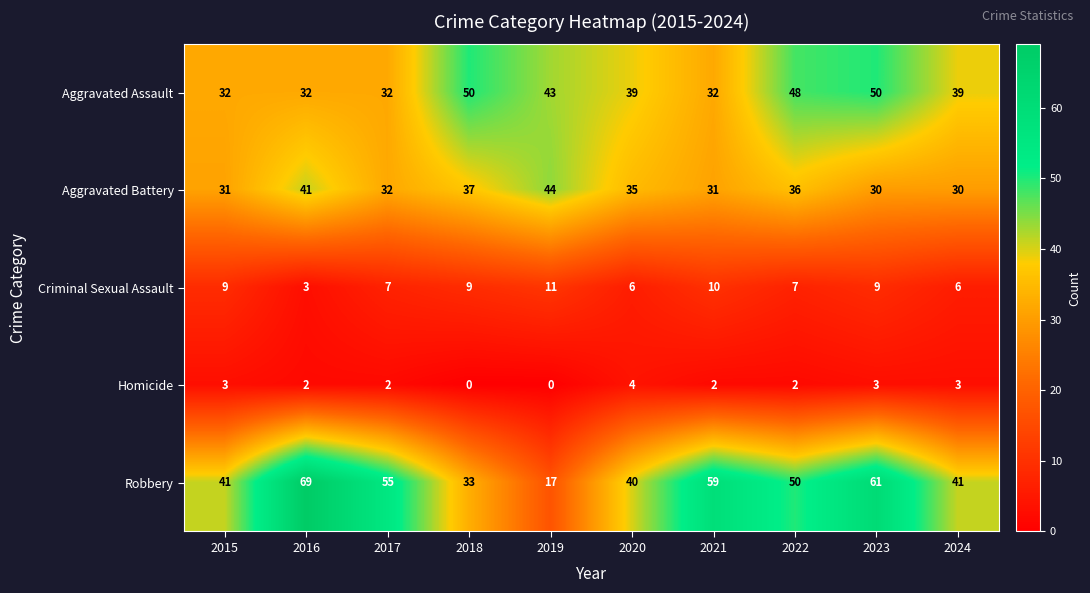

How many data points does each series have?

10